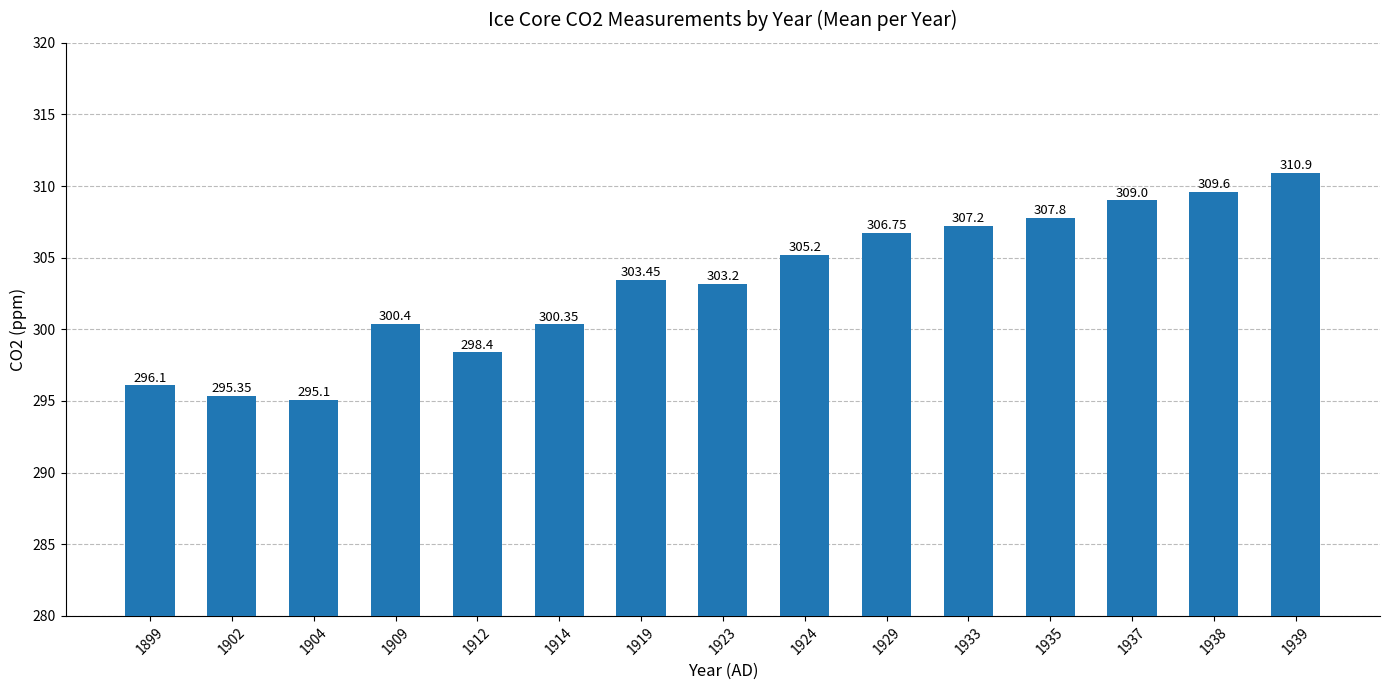

What is the average value?

303.3